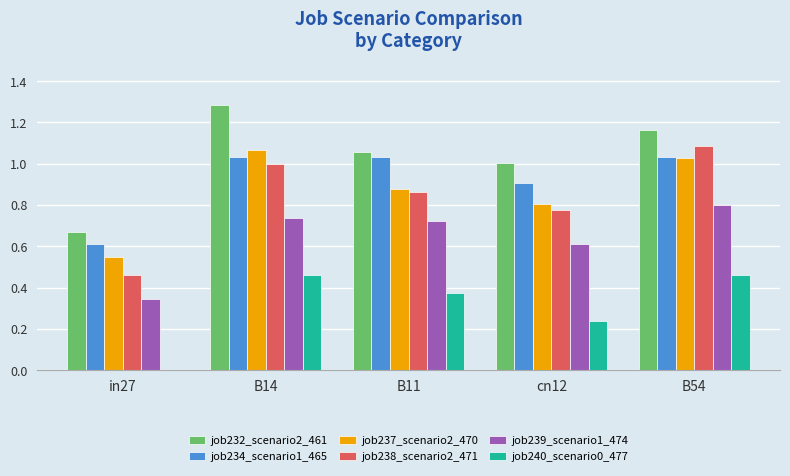

What is the sum of all job232_scenario2_461 values?

5.2